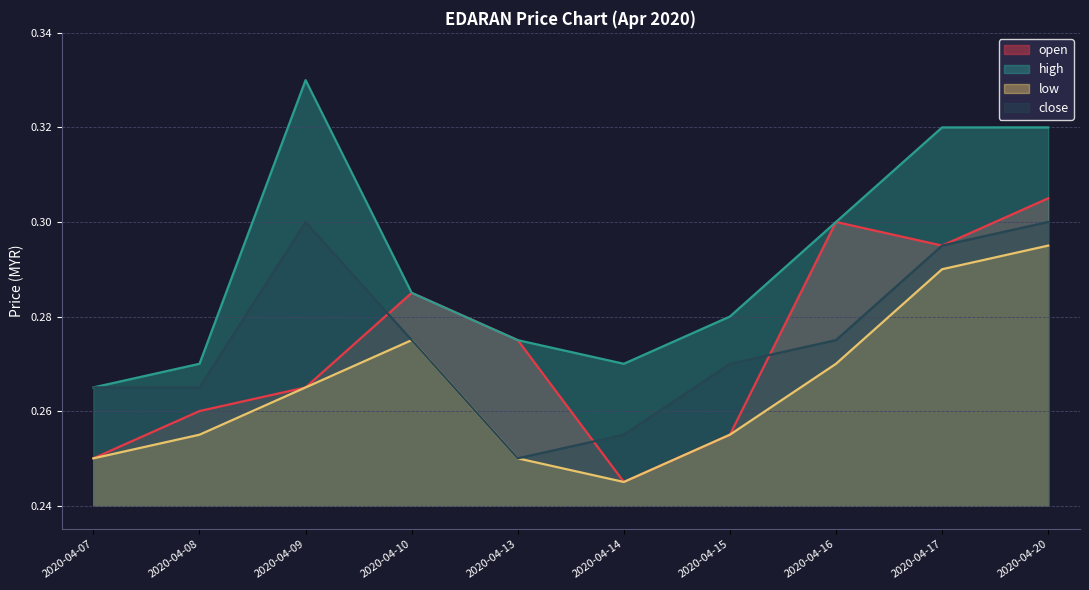

What is the maximum value for open?

0.3